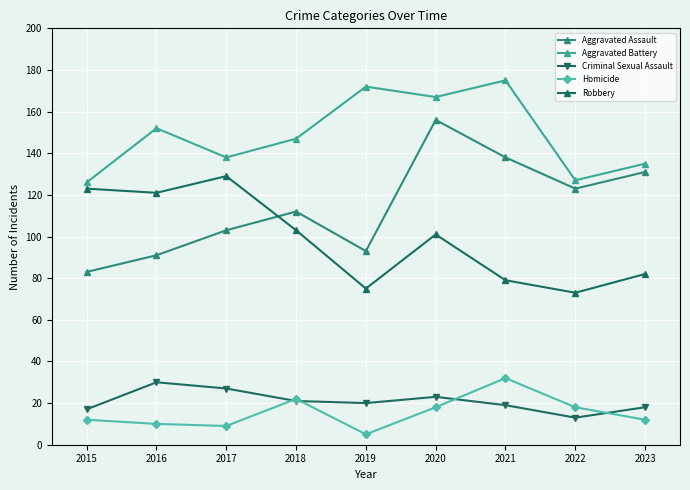

True or false: Robbery and Aggravated Battery cross at least once.

False